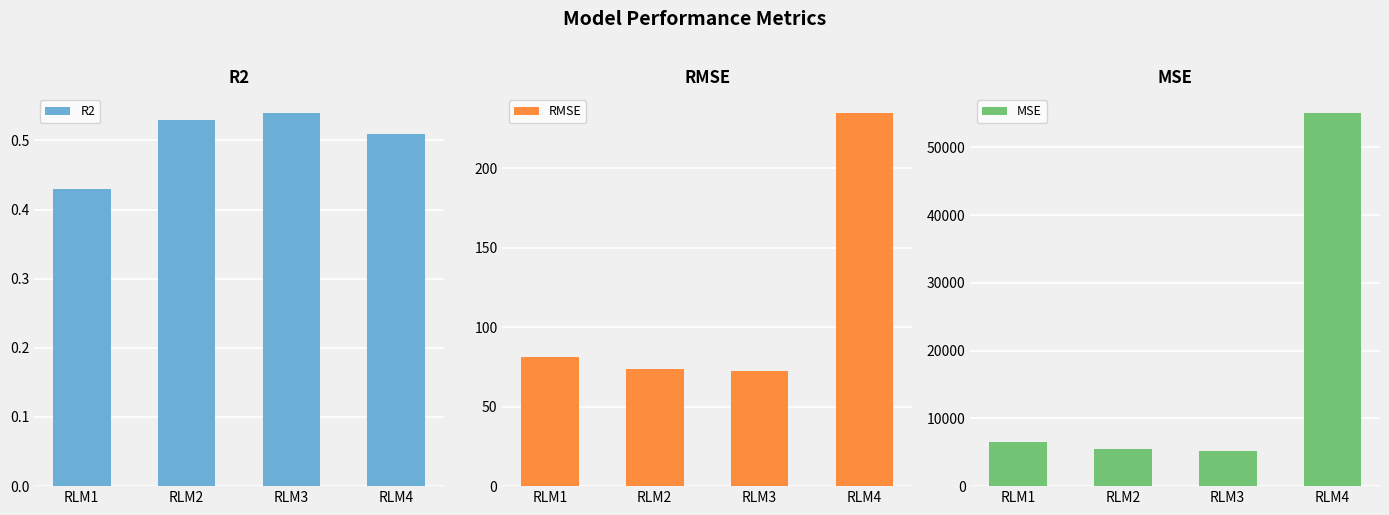

Which series has the largest total across all categories?

MSE